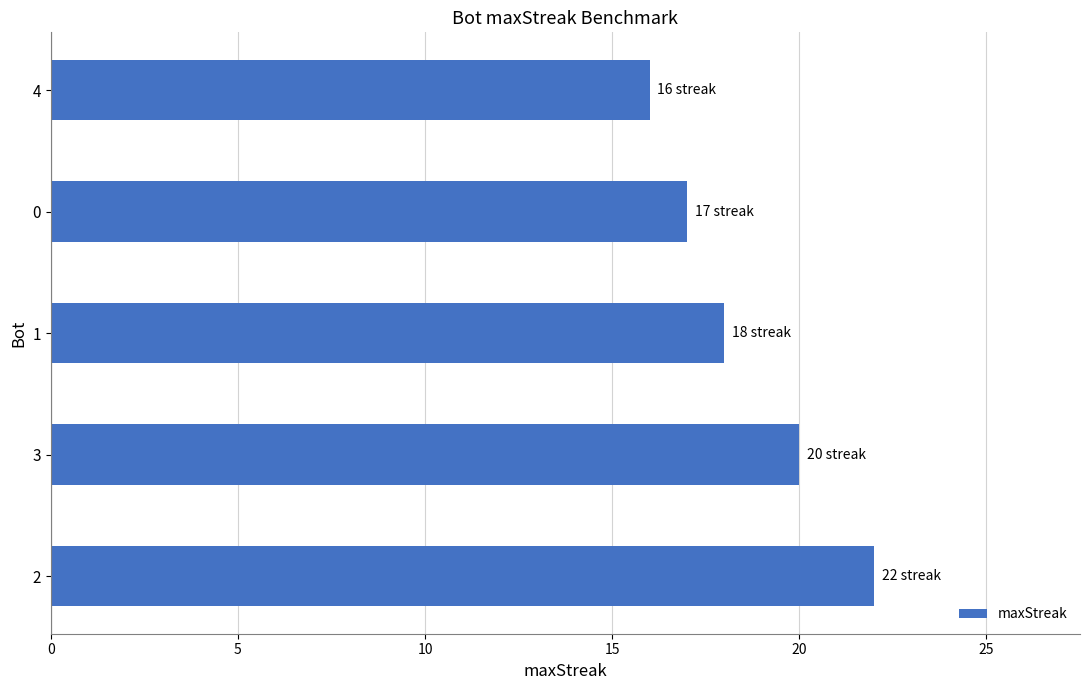

List the labels in order of value, smallest first.

4, 0, 1, 3, 2